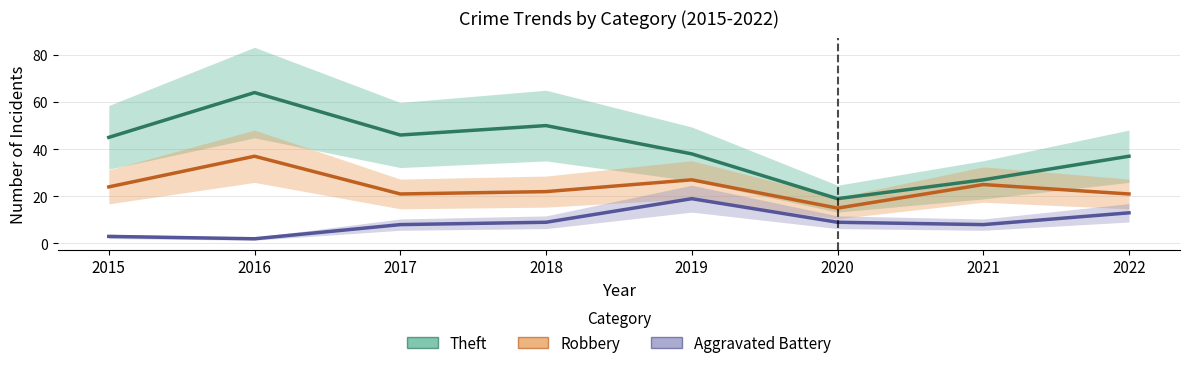

What is the sum of the Theft values at 2018 and 2021?

77